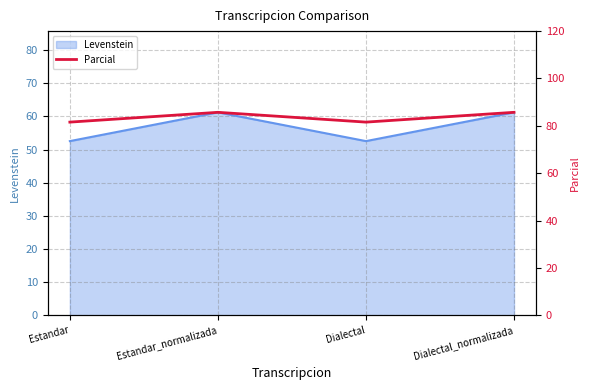

Rank the categories by value from lowest to highest.

Estandar, Dialectal, Estandar_normalizada, Dialectal_normalizada